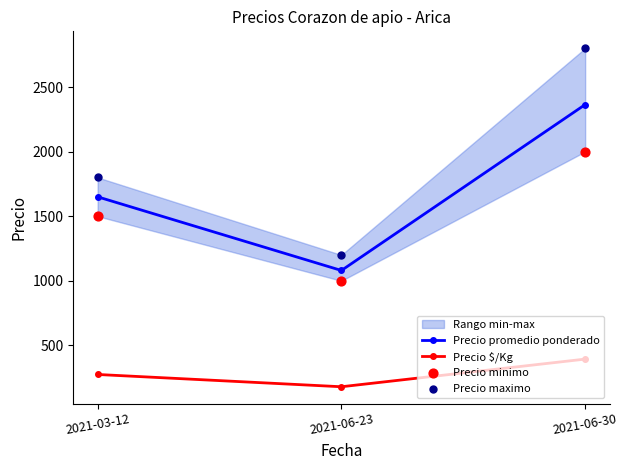

Is the value of Precio $/Kg at 2021-06-23 greater than the value of Precio maximo at 2021-03-12?

No